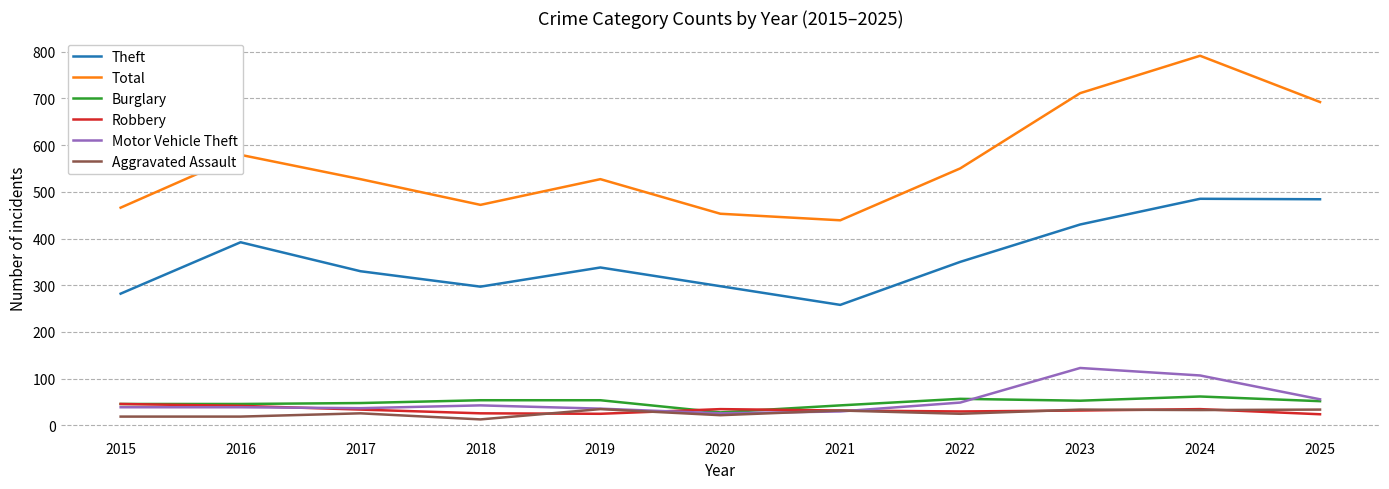

What is the highest value of the Motor Vehicle Theft series?

123